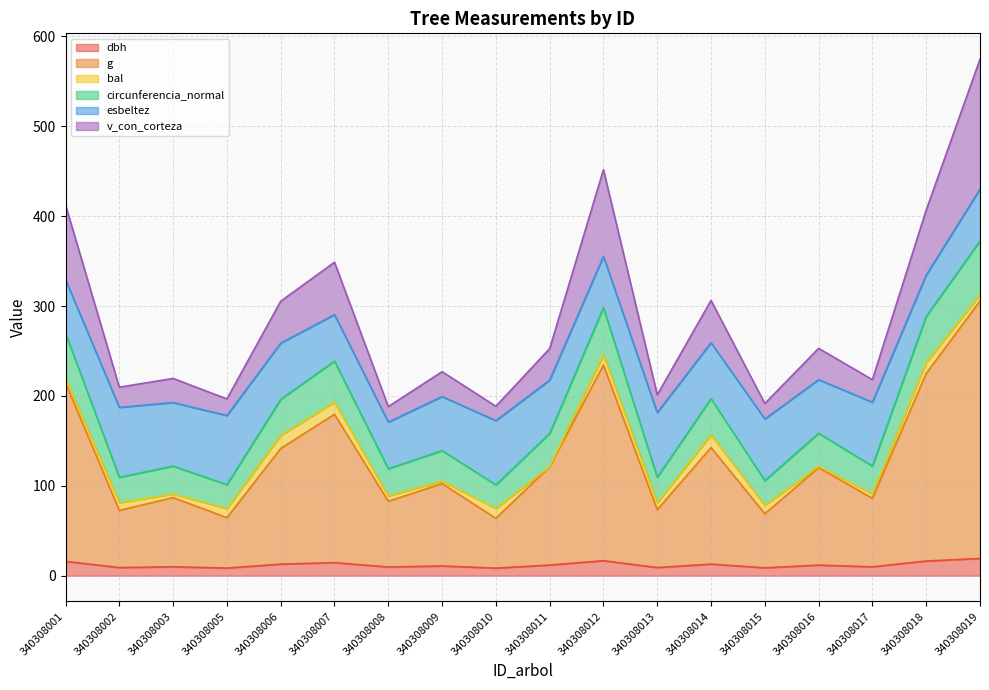

True or false: circunferencia_normal and dbh intersect in this chart.

False